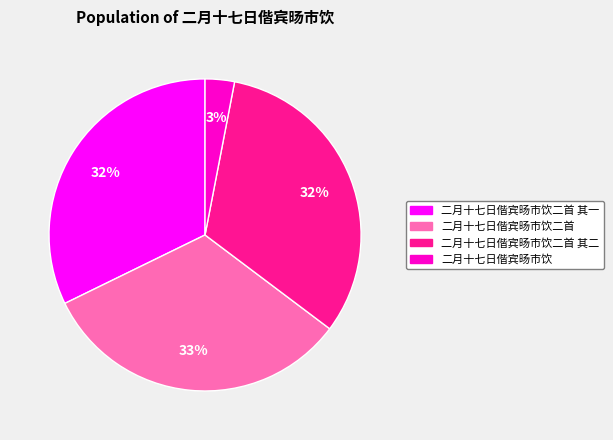

To the nearest percent, what is the combined percentage of 二月十七日偕宾旸市饮二首 其二 and 二月十七日偕宾旸市饮二首?

65%